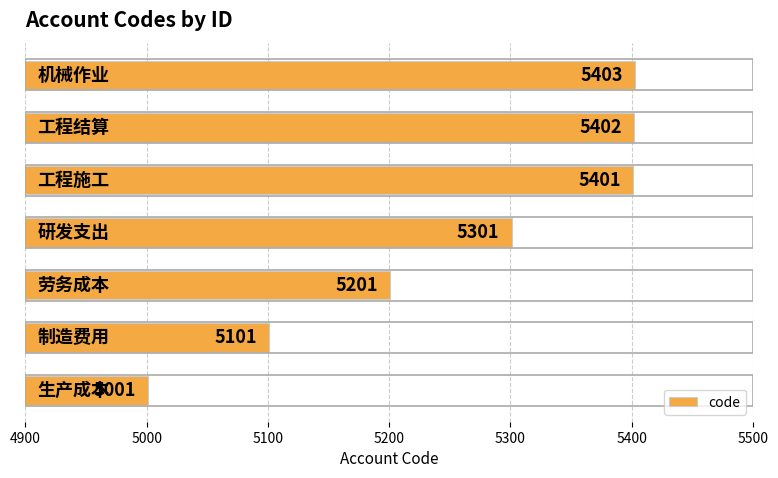

What is the average value?

5259